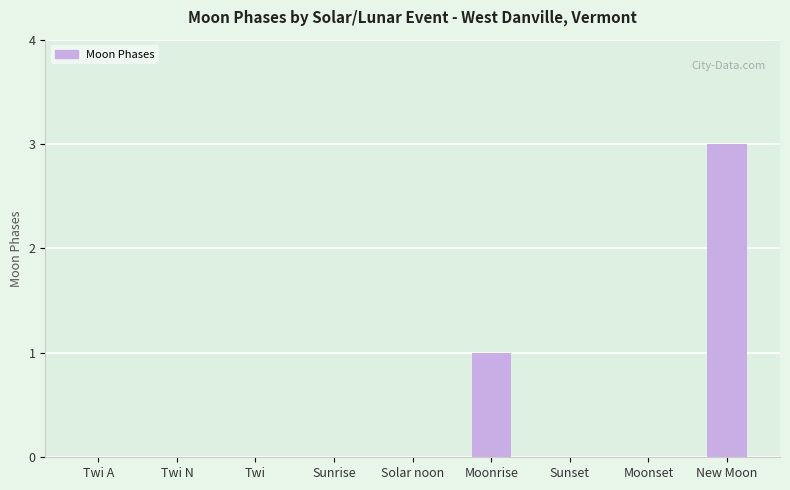

Are the bars horizontal?

No